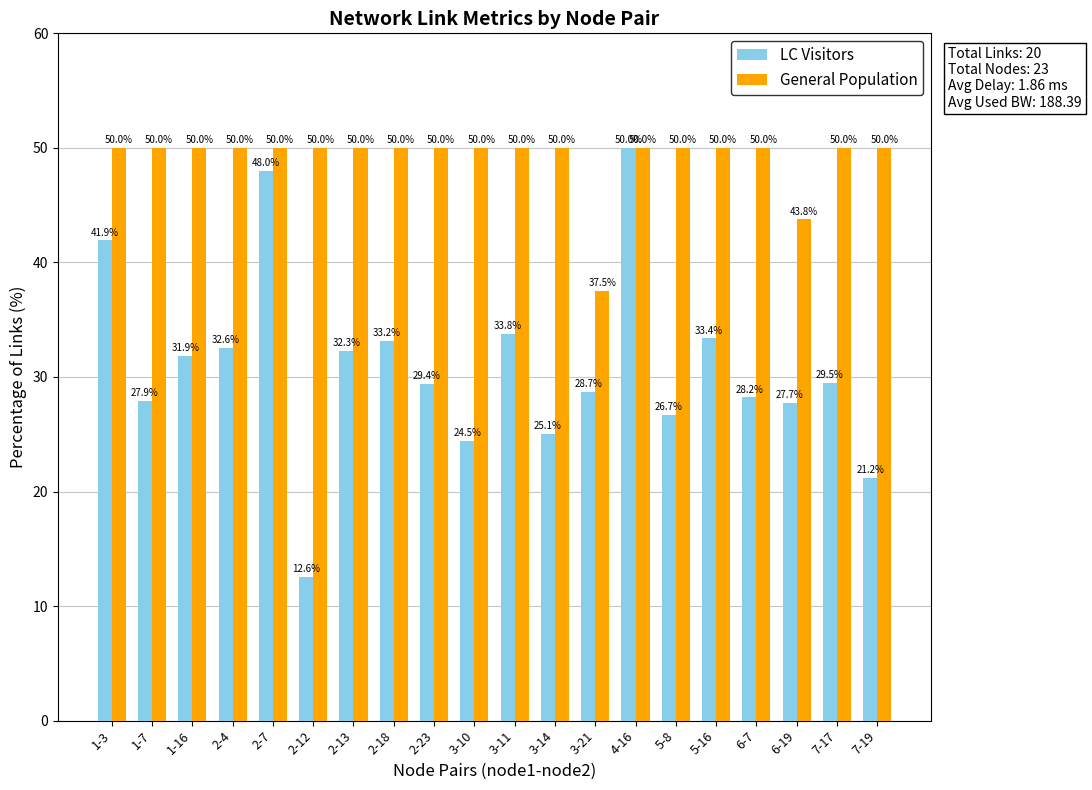

Which series has the widest spread of values?

LC Visitors